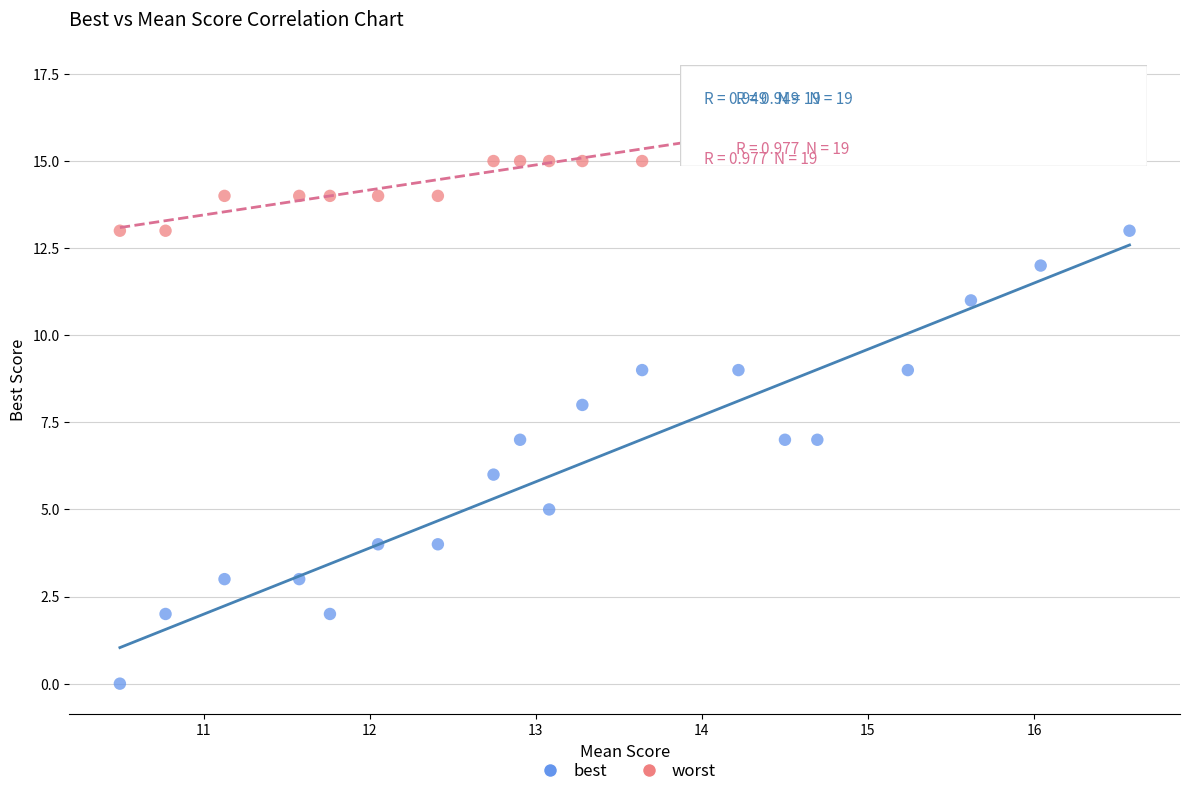

Which series has the largest Y range (max minus min)?

best